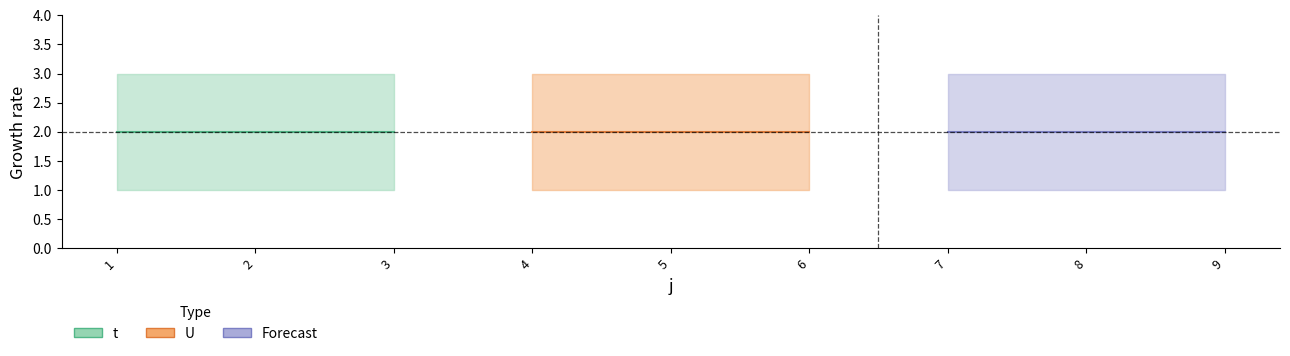

True or false: U has more than 1 interior local peaks.

False